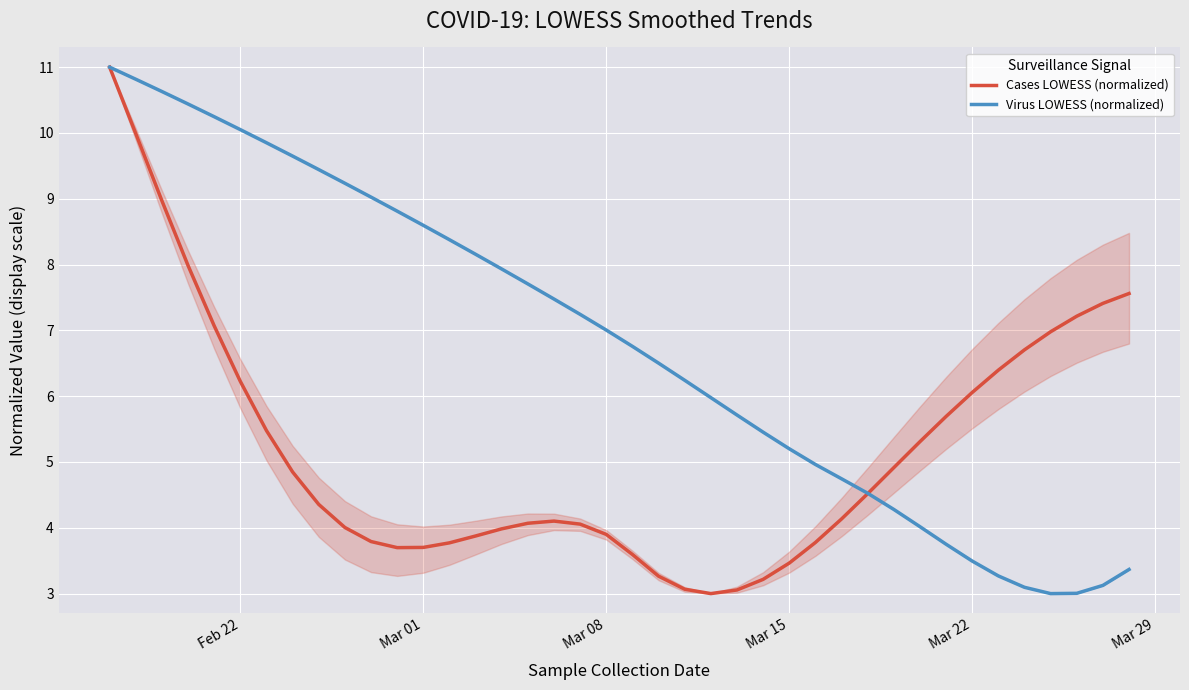

Rank the series by their maximum value, from highest to lowest.

Cases LOWESS (normalized), Virus LOWESS (normalized)